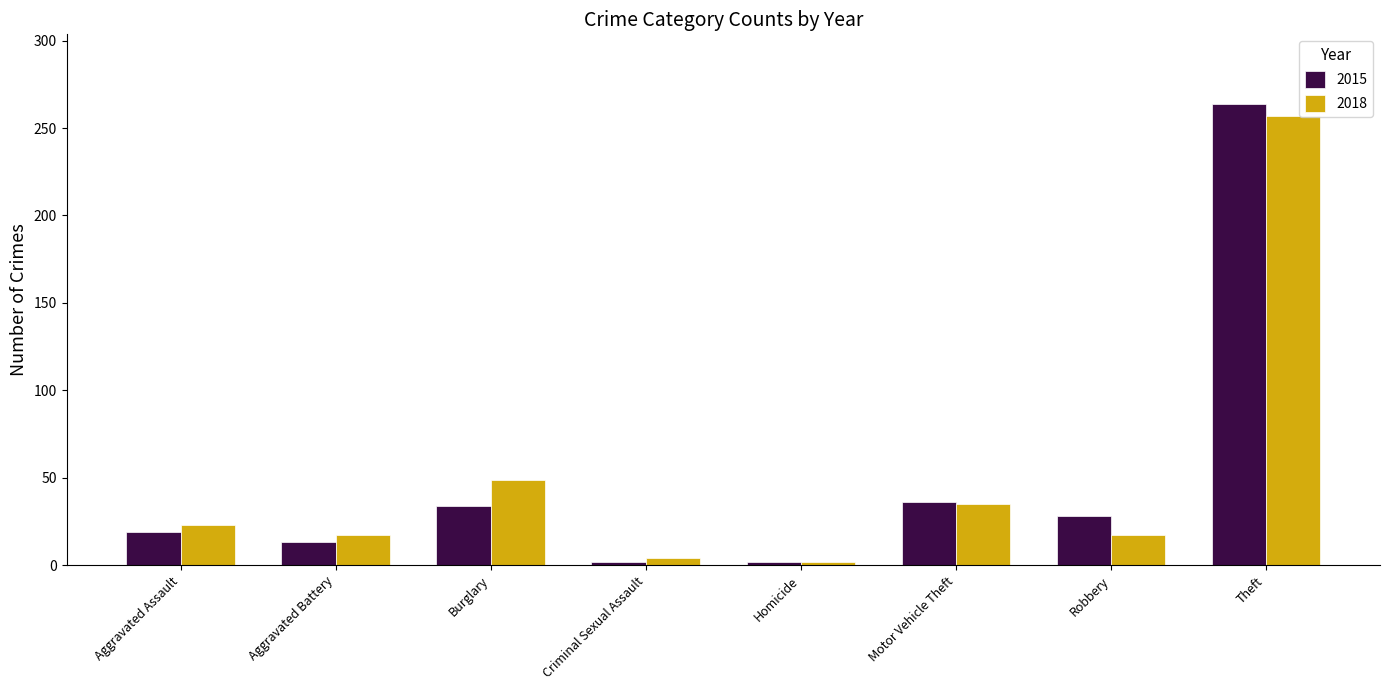

At which category is the sum across all series the highest?

Theft